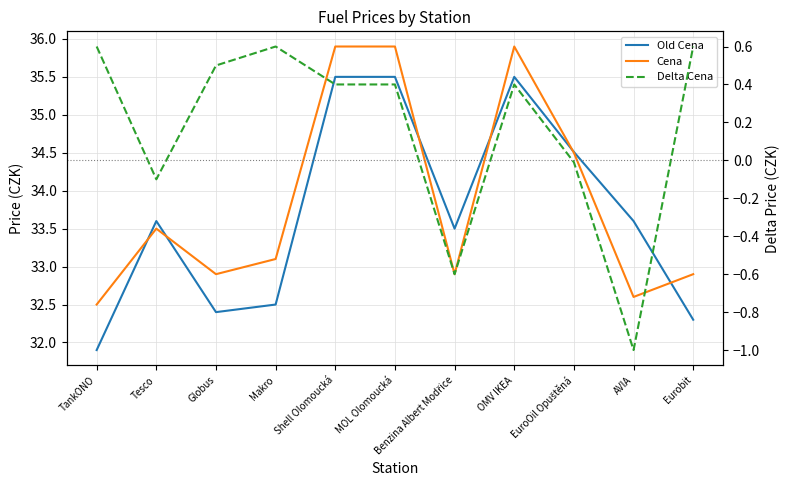

After their last crossing, which series has the higher values: Cena or Old Cena?

Cena